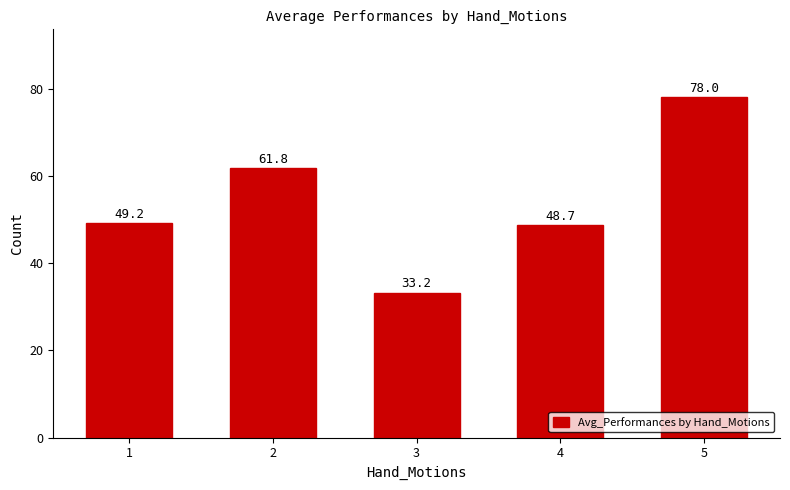

What is the value of the 4th bar from the left?

48.7